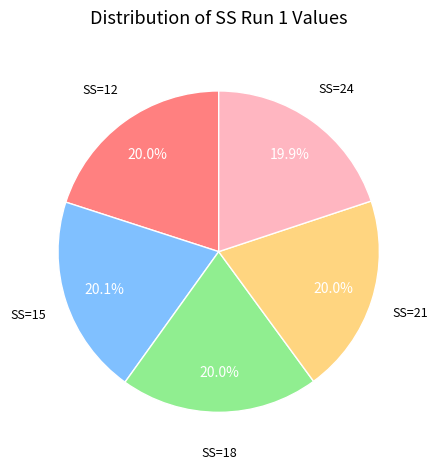

Does any single category account for the majority?

No